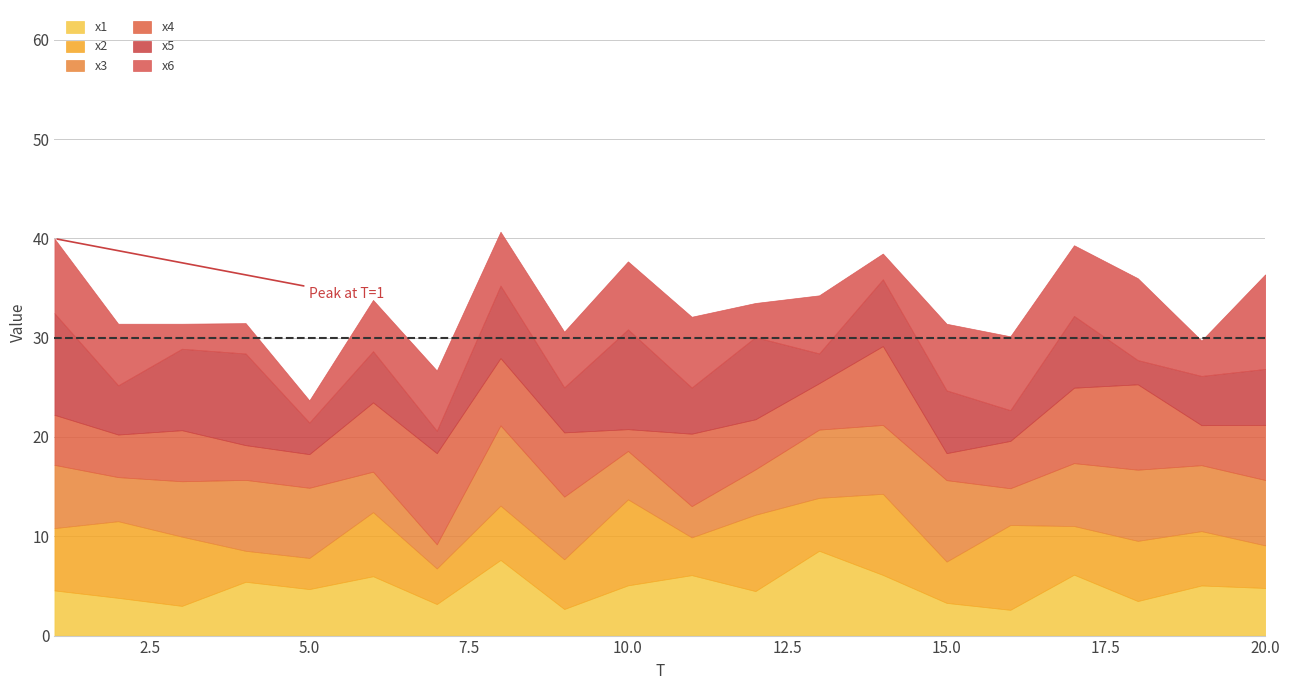

What is the spread (max minus min) of values at 2?

3.9